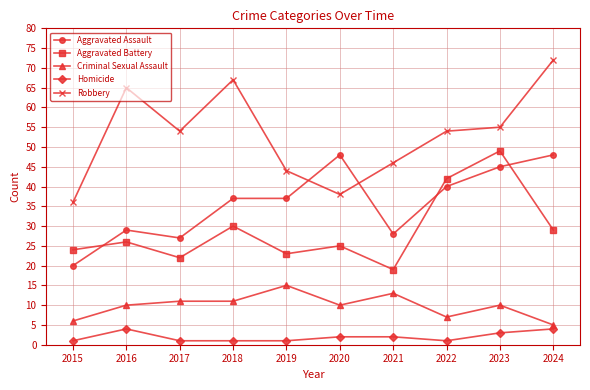

True or false: Aggravated Assault has a value of 28 at 2021.

True